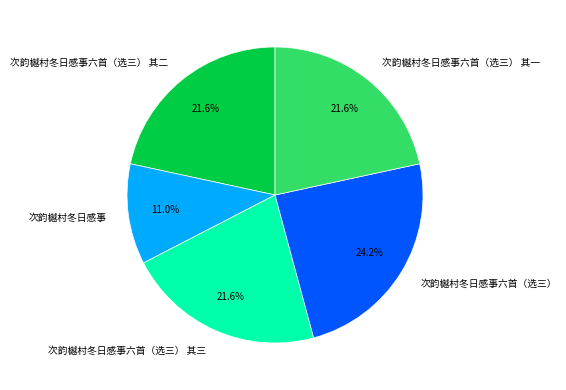

What percentage is the 次韵樾村冬日感事六首（选三） 其二 slice, to the nearest percent?

22%